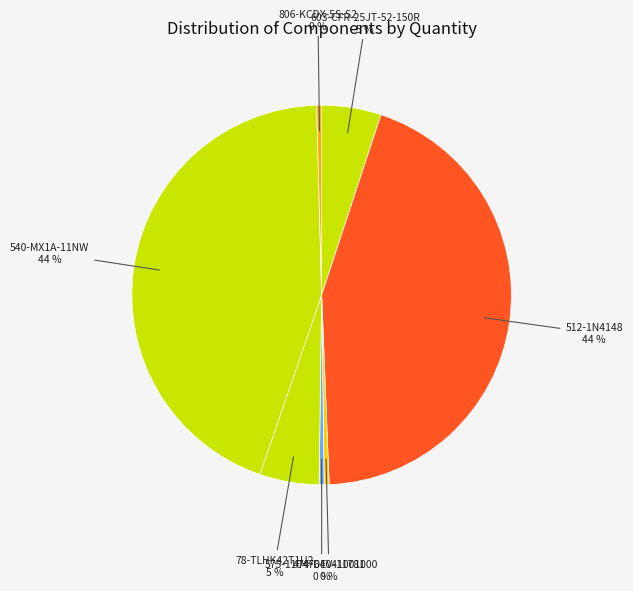

How many segments does this pie chart have?

7